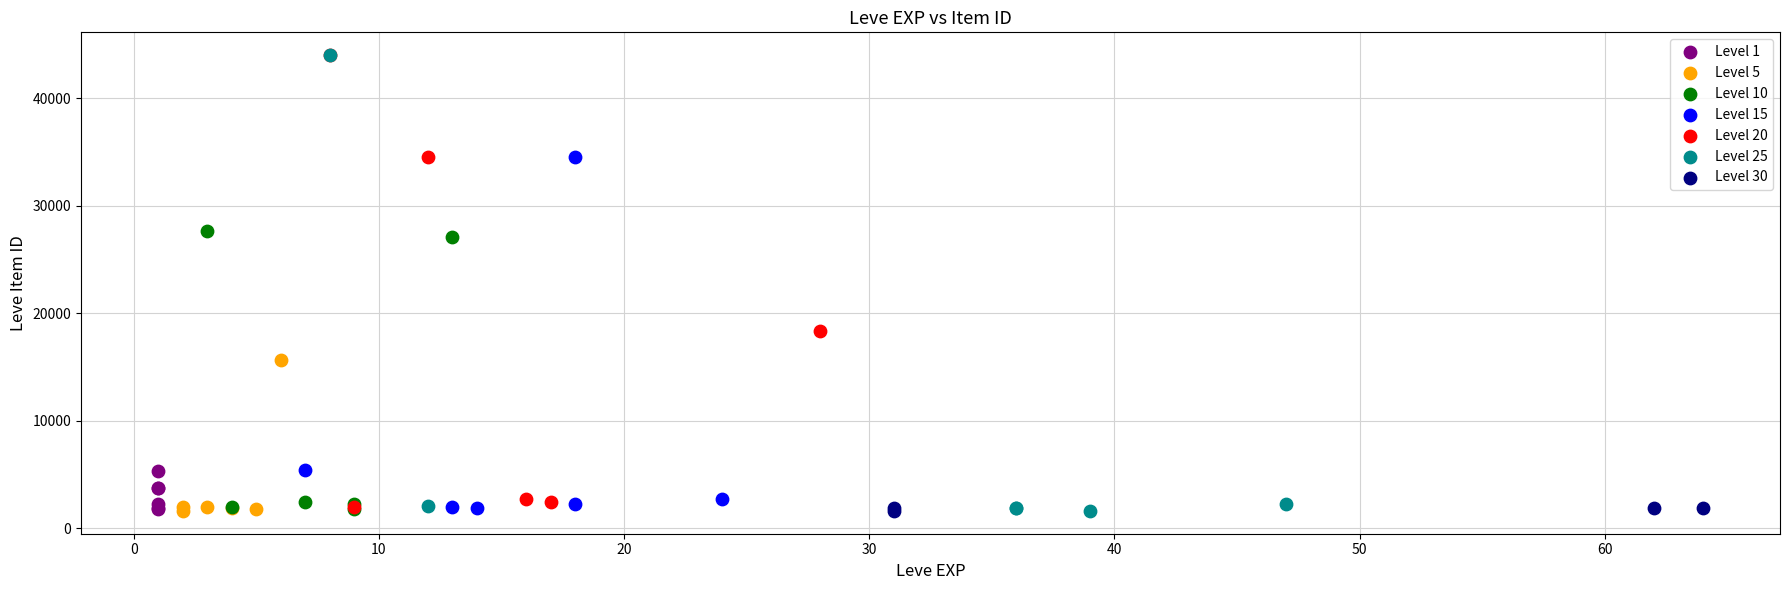

What are all the series names shown in the legend?

Level 1, Level 5, Level 10, Level 15, Level 20, Level 25, Level 30